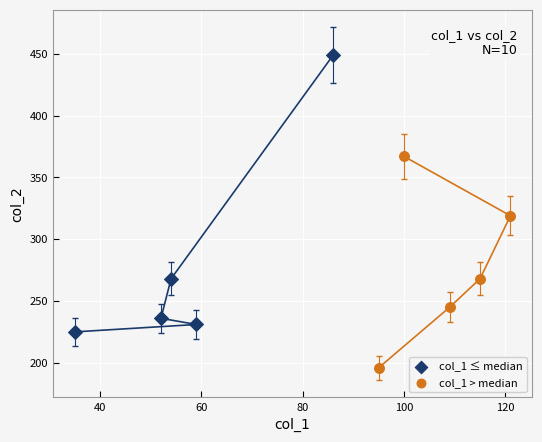

Which series has the largest Y range (max minus min)?

col_1 ≤ median